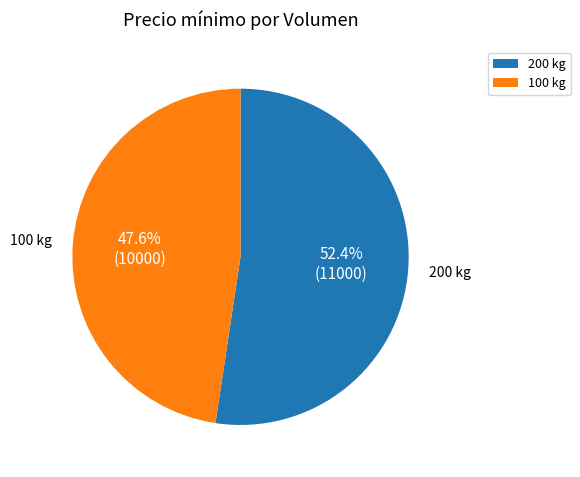

What is the smallest slice in the pie chart?

100